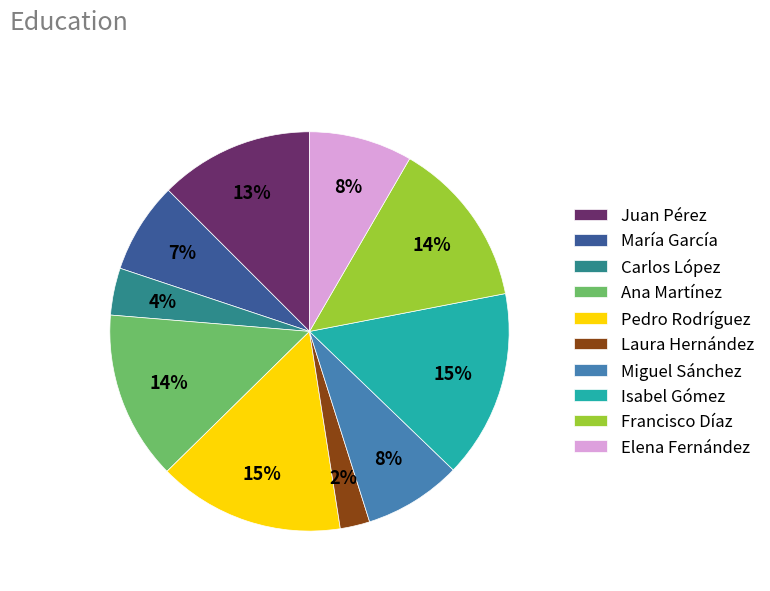

Is there a majority slice in this chart?

No